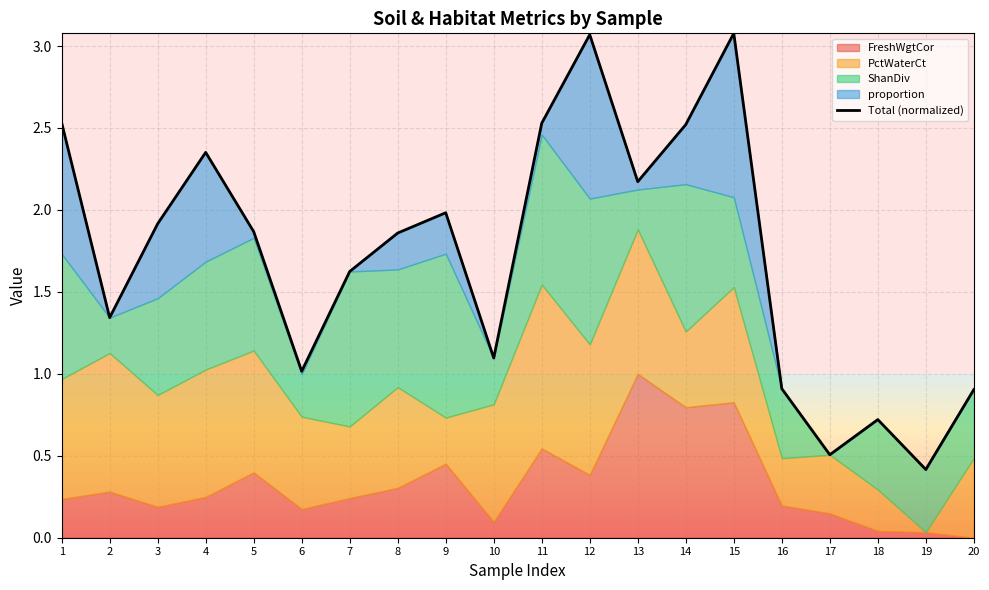

How many points are higher than both their immediate neighbors (excluding endpoints)?

5